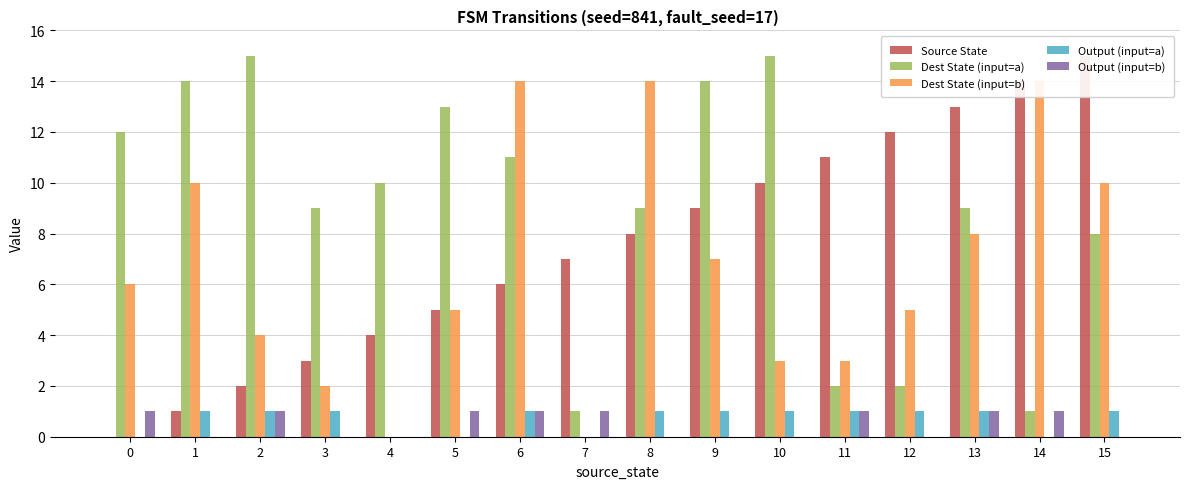

True or false: Dest State (input=b) has a value of 3 at 11.

True